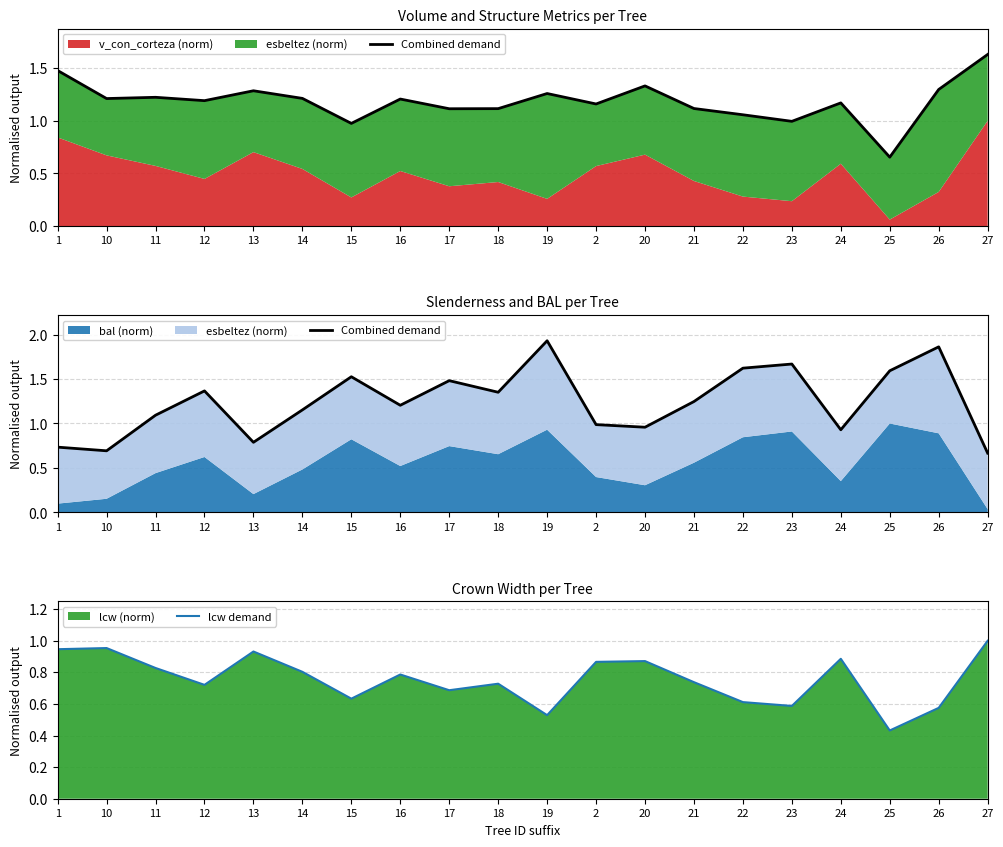

Which category has the highest value in the lcw demand series?

27